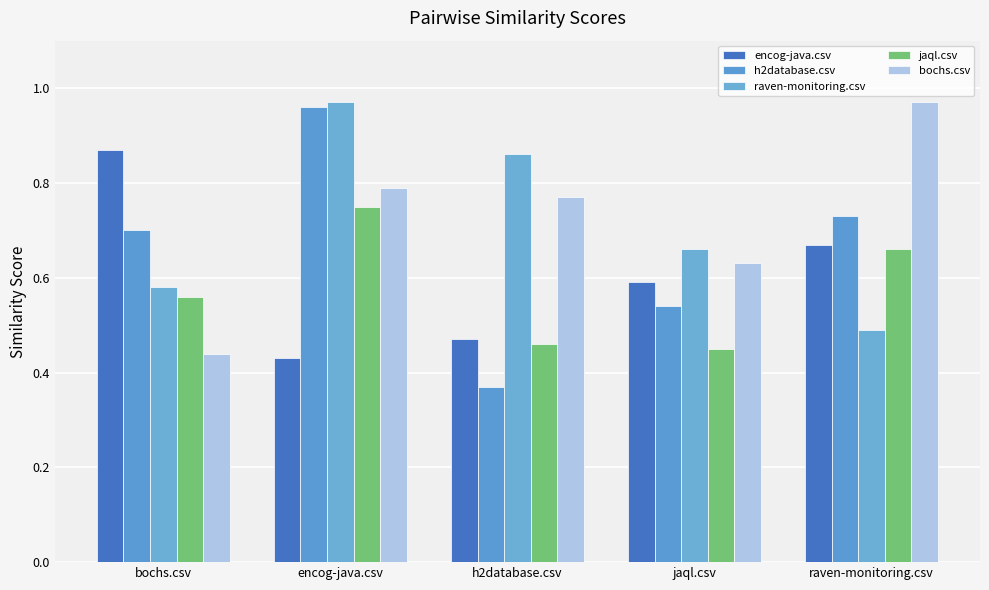

At which category does the chart reach its peak across all series?

encog-java.csv